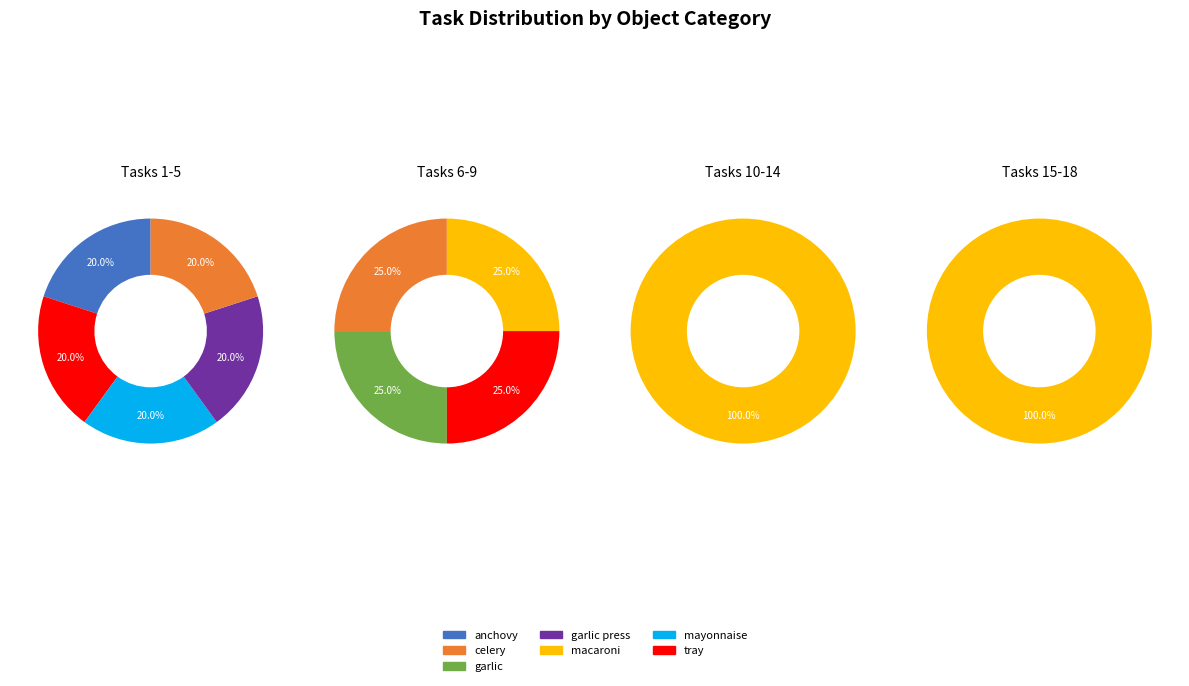

Does garlic account for over 50% of the chart?

No